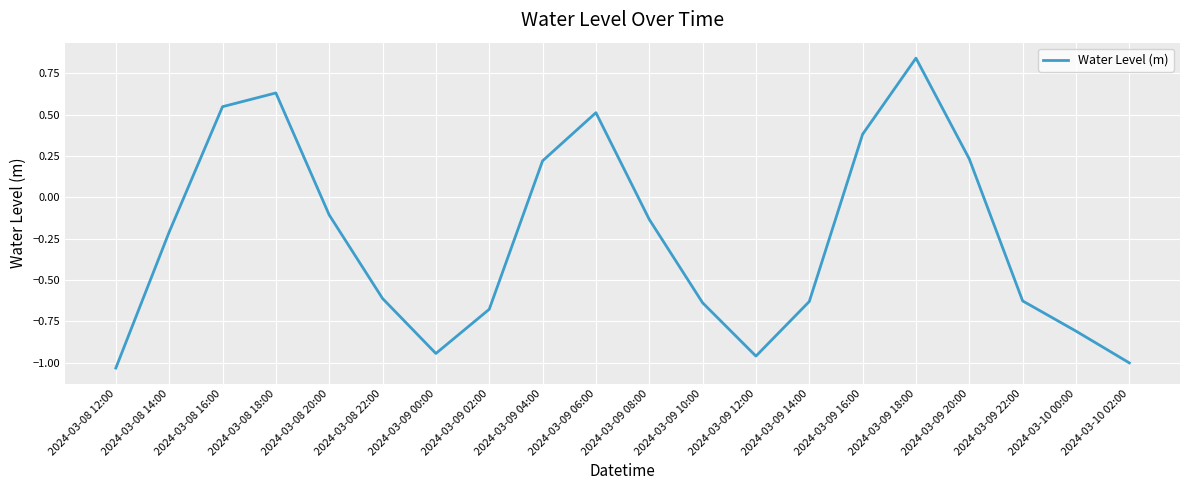

Which category has the highest value across all series?

2024-03-09 18:00